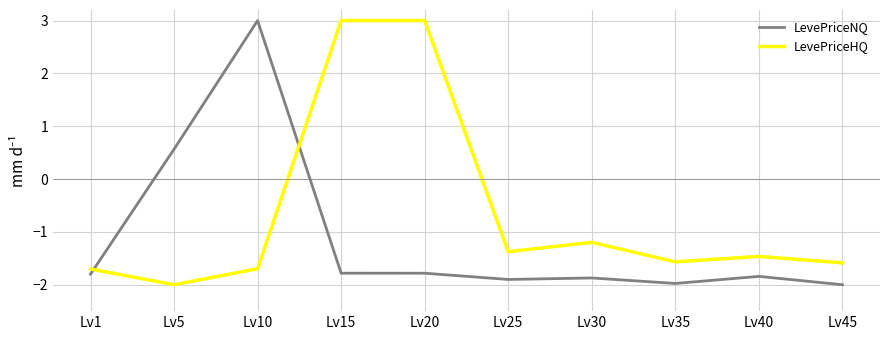

What is the highest value of the LevePriceHQ series?

3.0